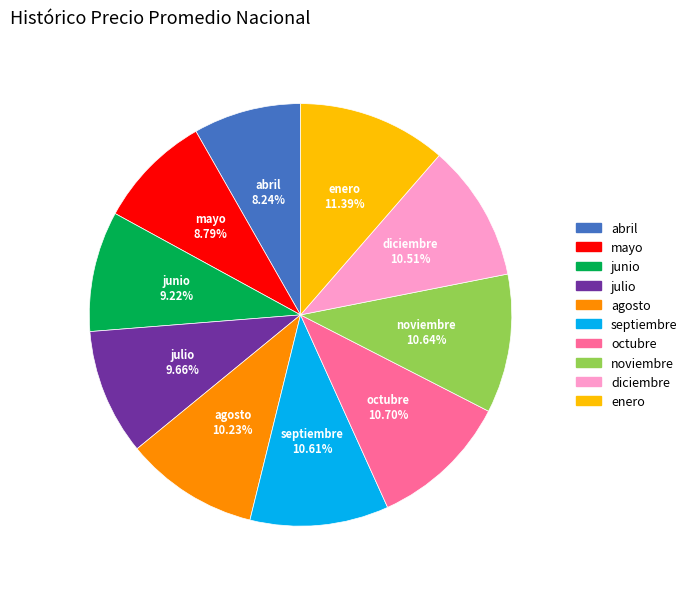

To the nearest percent, what is the difference between the diciembre and mayo slice percentages?

2%